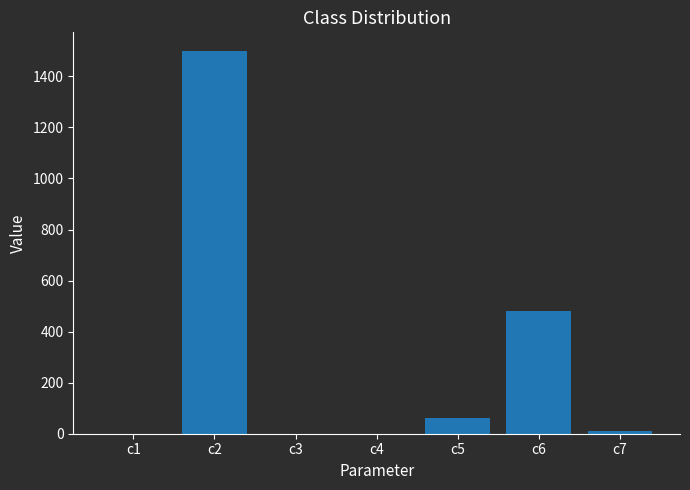

What is the maximum value shown in the chart?

1497.7